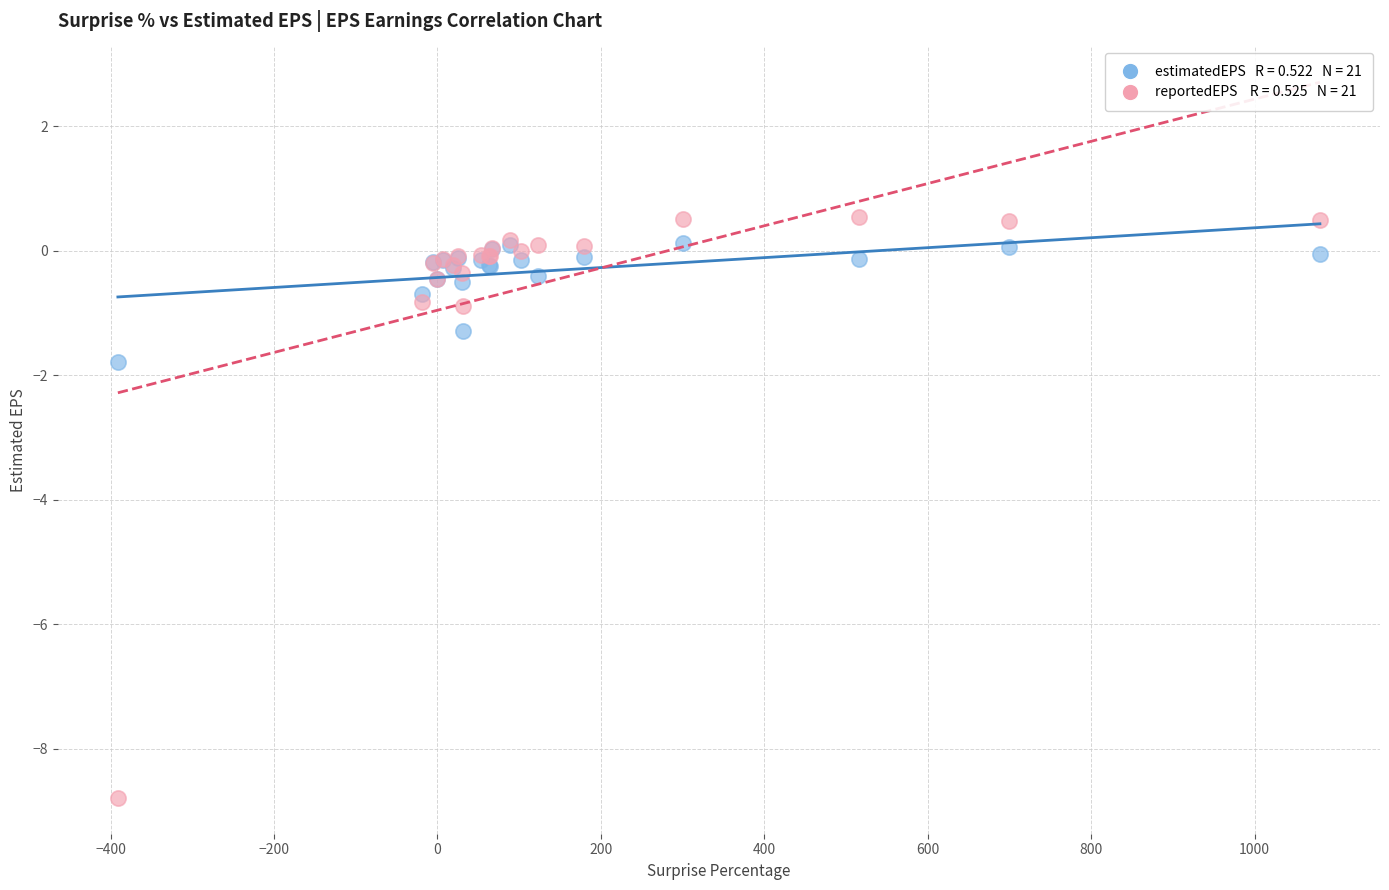

Across all series, what Y value is closest to -4?

-1.8